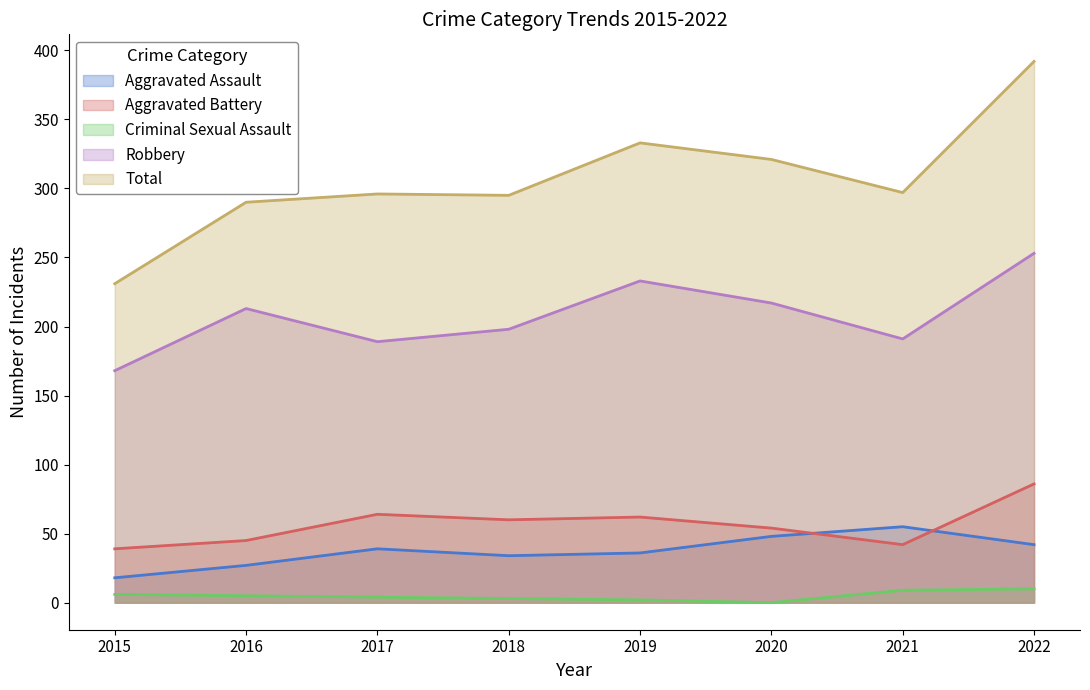

Does the chart display data point markers on the line(s)?

No